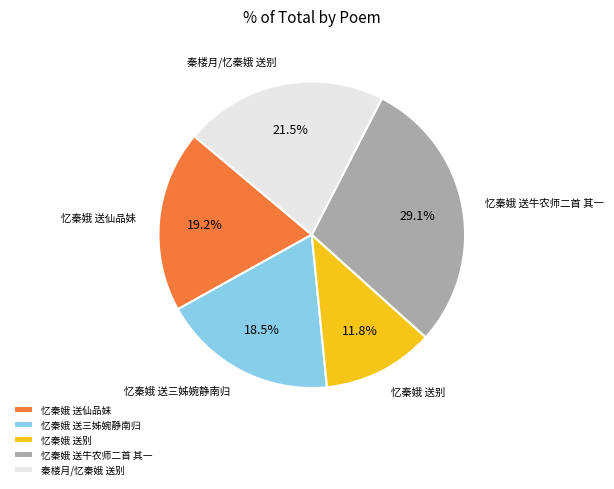

To the nearest percent, what is the difference between the 忆秦娥 送三姊婉静南归 and 忆秦娥 送别 slice percentages?

7%